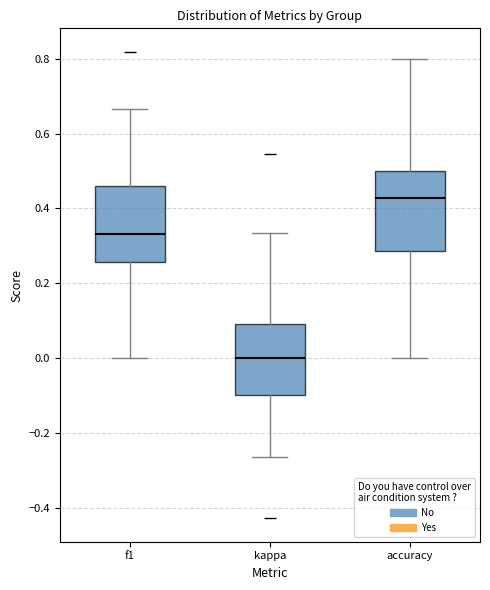

Which box's median line is the highest?

accuracy